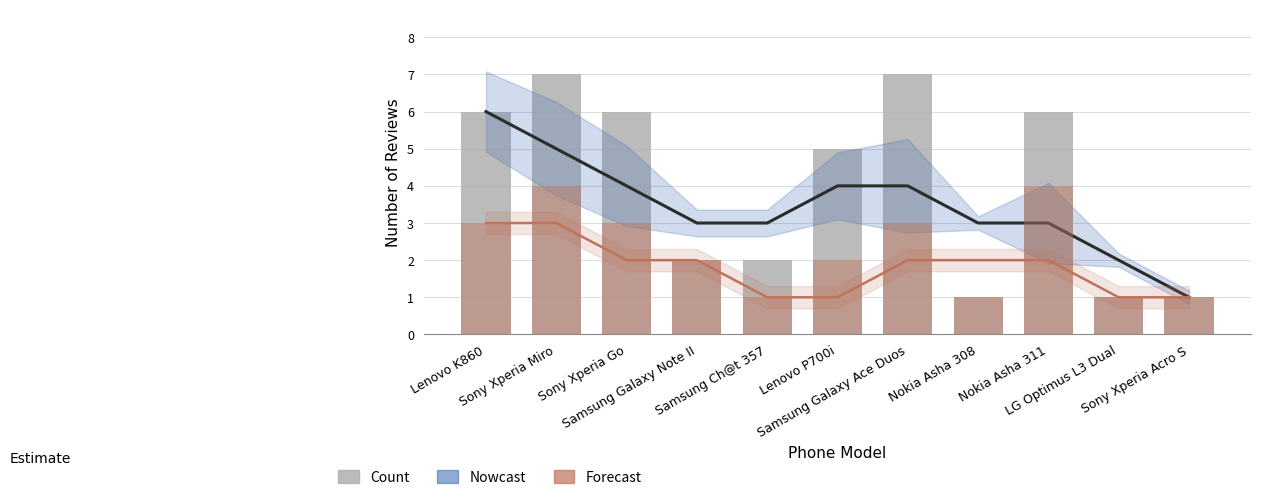

Between Sony Xperia Go and Samsung Galaxy Ace Duos, which series saw the biggest shift?

Count